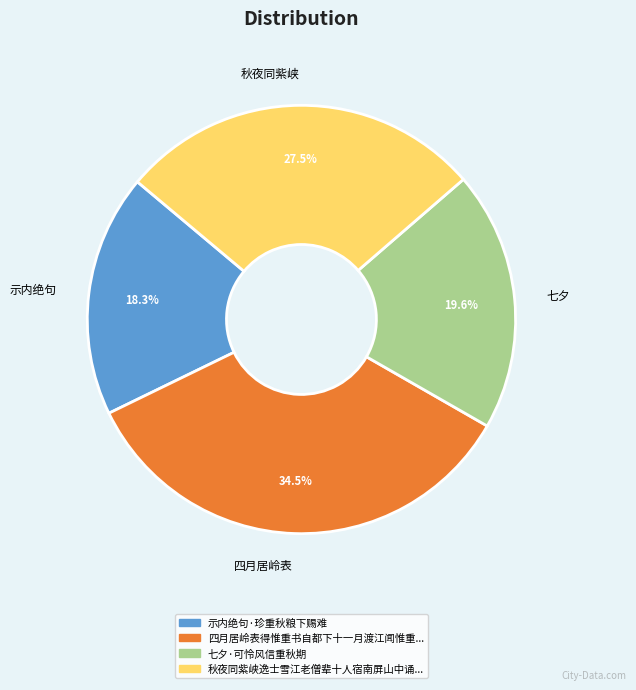

What is the ratio of the value at 七夕 to the value at 四月居岭表?

0.6